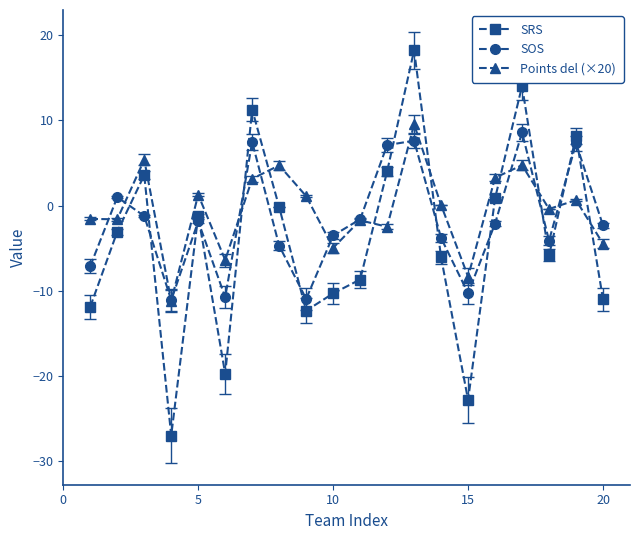

What are all the series names shown in the legend?

SRS, SOS, Points del (×20)